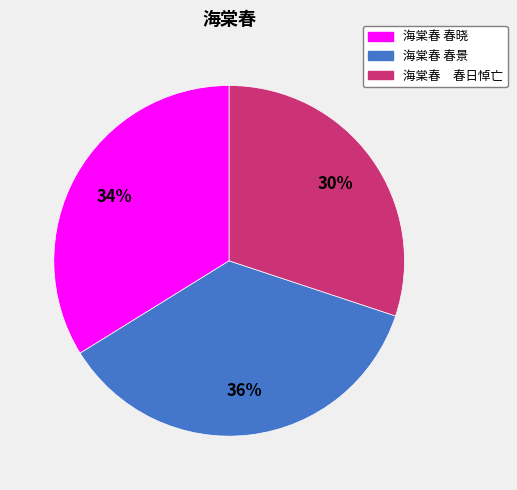

What percentage is the 海棠春 春日悼亡 slice, to the nearest percent?

30%